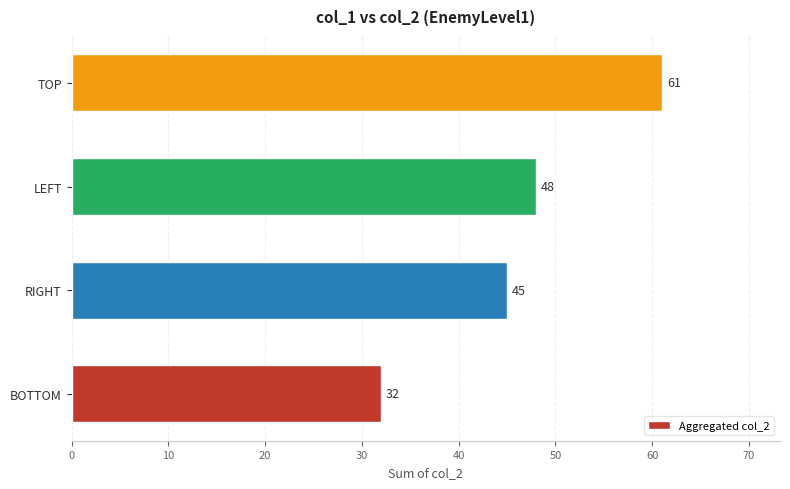

Where is the data nearest to the value 46?

RIGHT